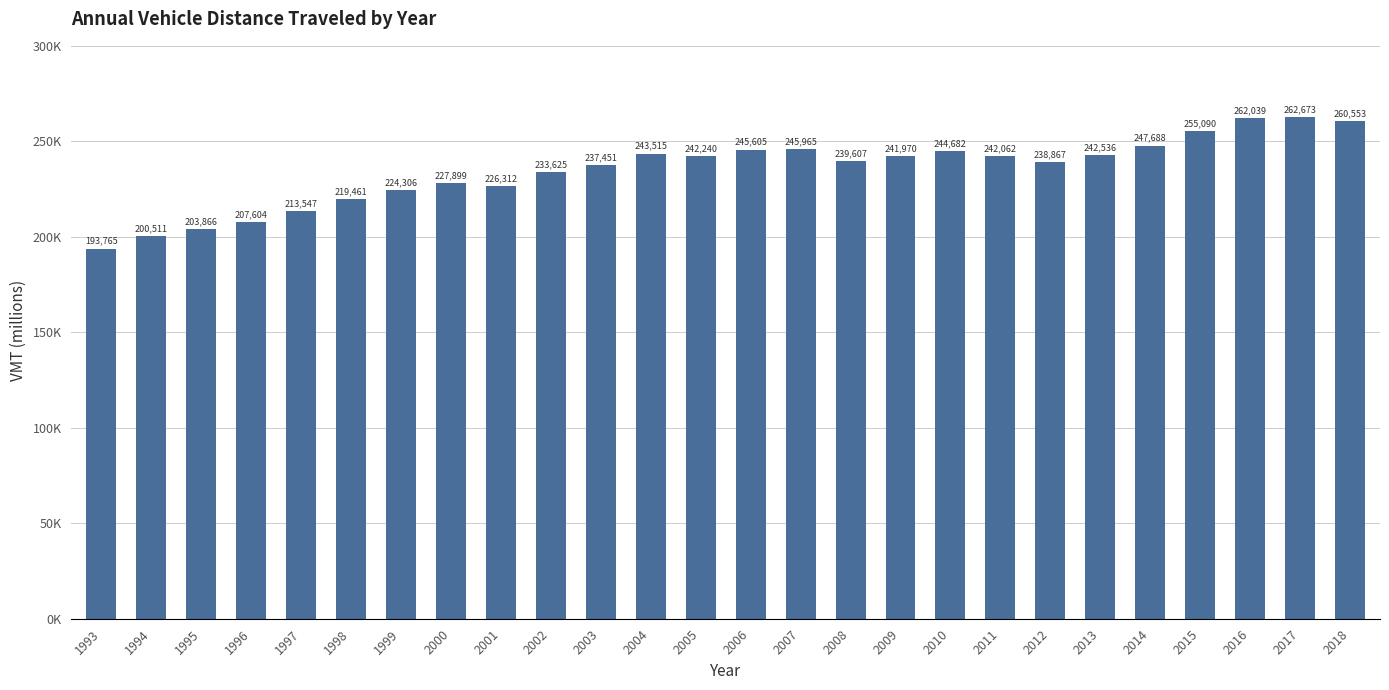

List the labels in order of value, largest first.

2017, 2016, 2018, 2015, 2014, 2007, 2006, 2010, 2004, 2013, 2005, 2011, 2009, 2008, 2012, 2003, 2002, 2000, 2001, 1999, 1998, 1997, 1996, 1995, 1994, 1993